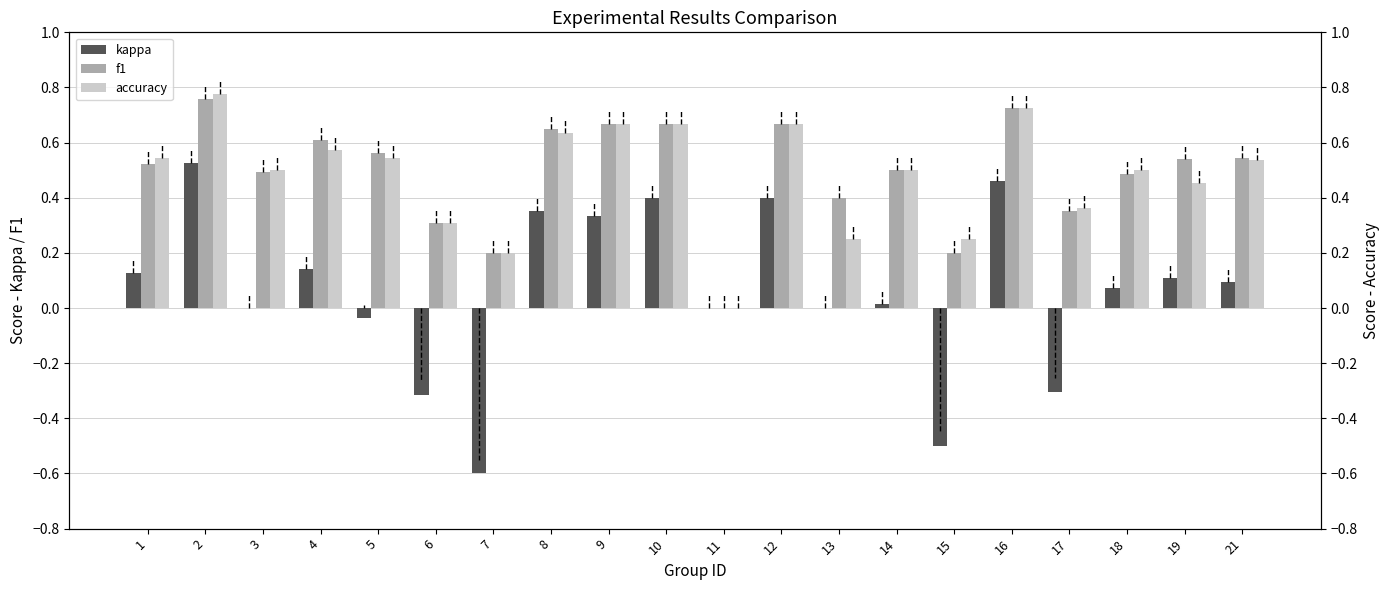

Which series changed the most between 3 and 11?

accuracy